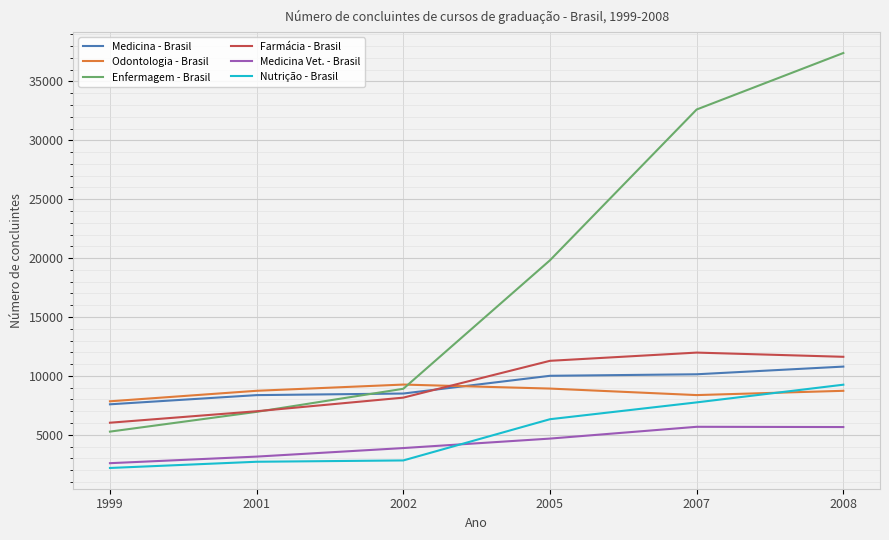

At which category is the sum across all series the highest?

2008